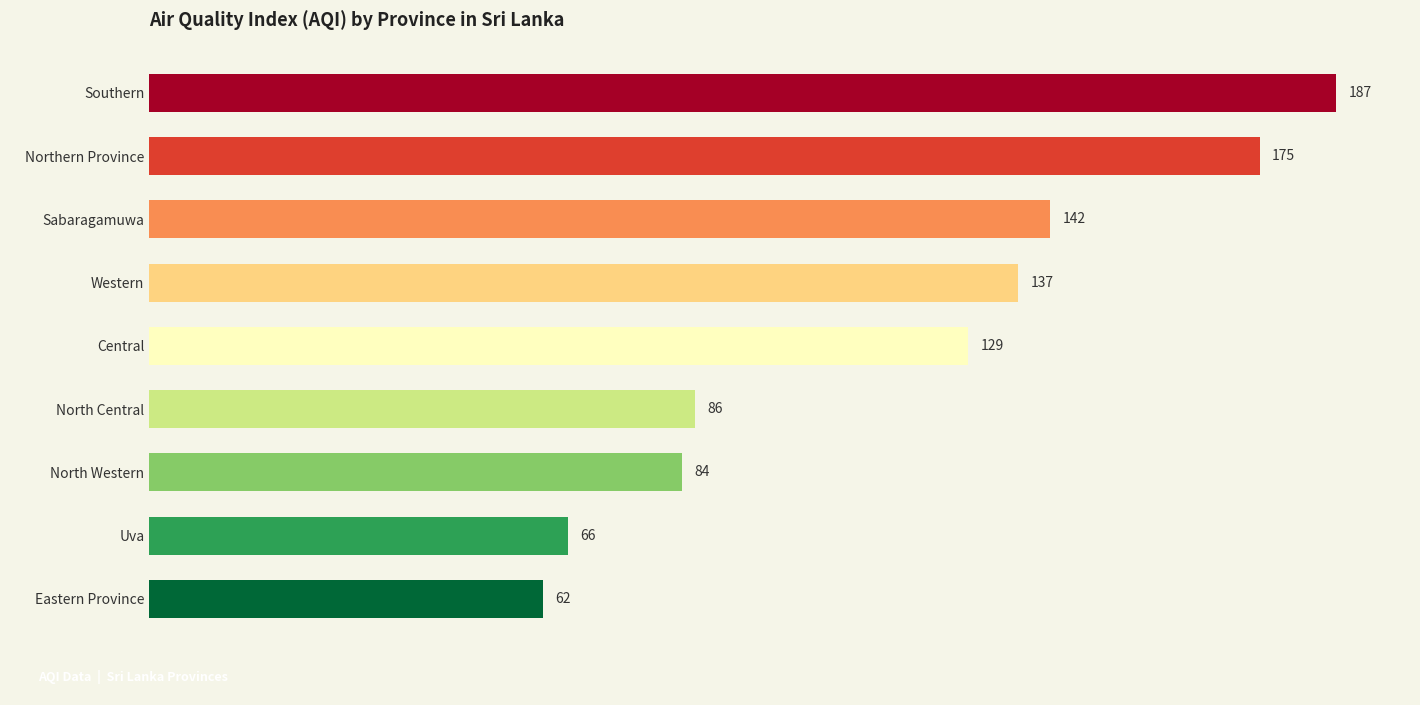

Count the number of data series in this chart.

1